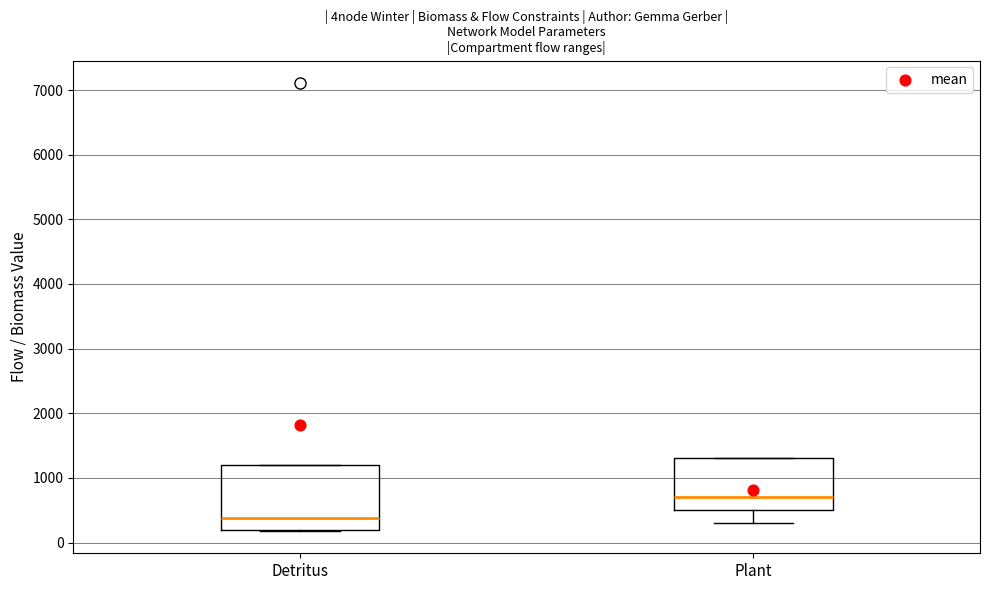

Reading left to right, transcribe this box plot: for each box, give where its median line is, the range the box spans, and where its two whiskers end, as read against the y-axis. The values are not printed on the chart, so give them approximately, as read against the axis.

Detritus: median 400, box 200 to 1200, whiskers 200 to 1200
Plant: median 700, box 500 to 1300, whiskers 300 to 1300